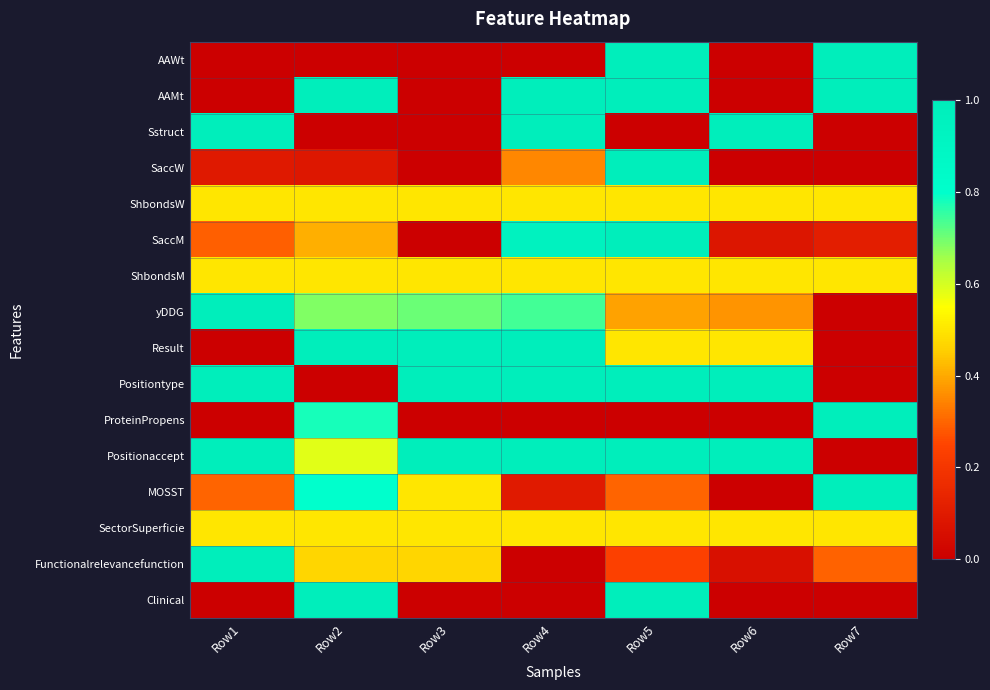

What is the spread (max minus min) of values at Row4?

1.0